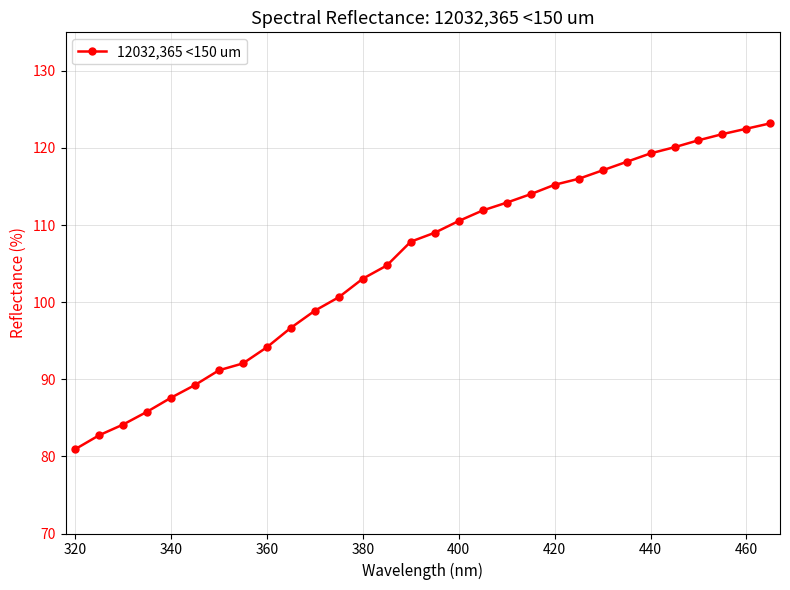

How many lines are shown in the chart?

1